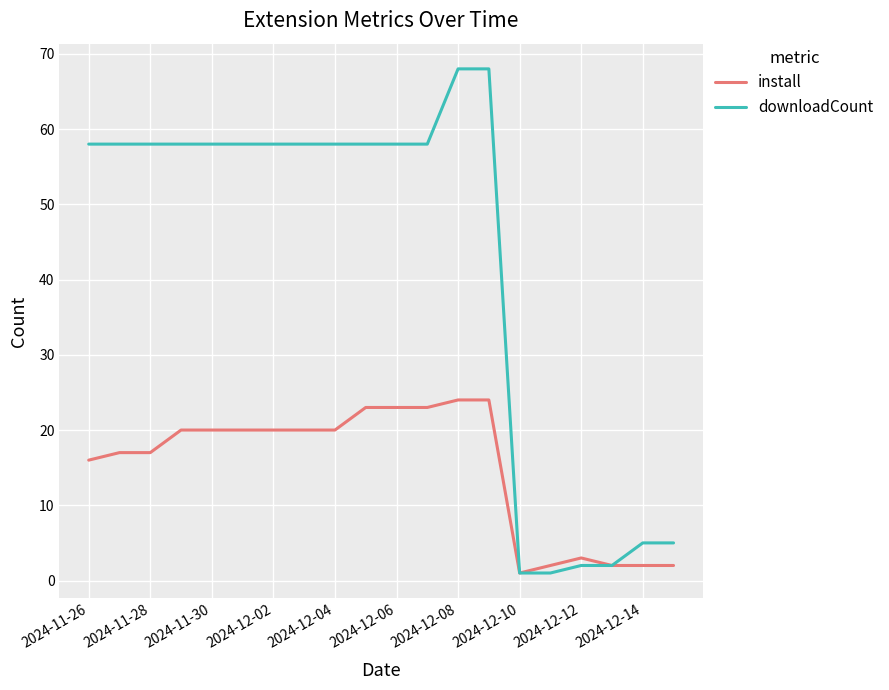

Which series has the largest total across all categories?

downloadCount